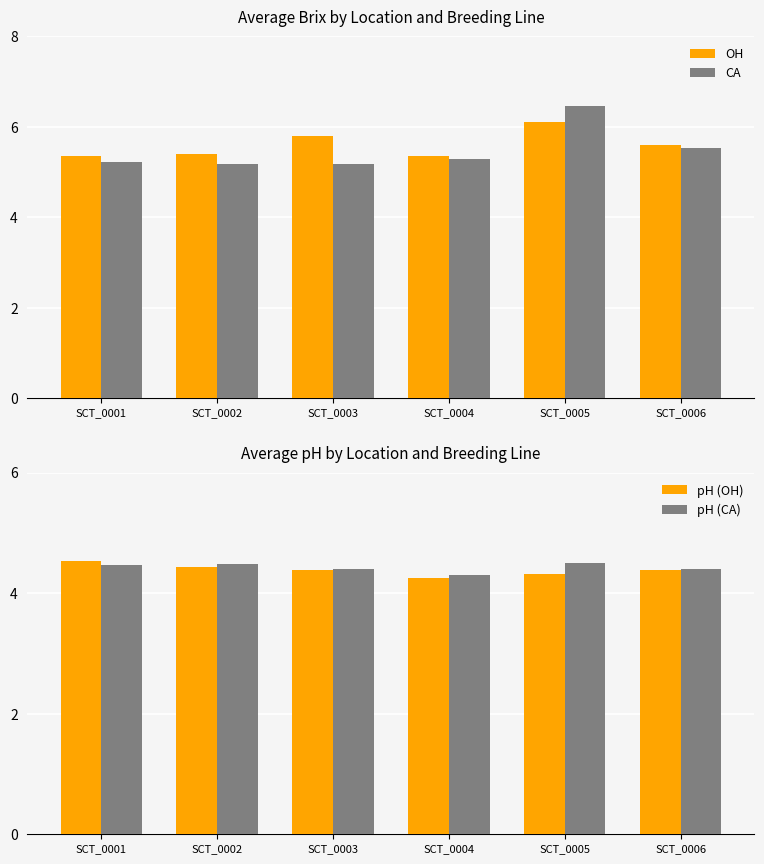

What is the minimum value for pH (CA)?

4.3